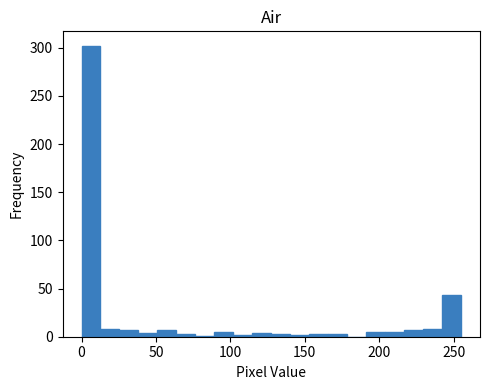

Read against the x-axis, roughly where is the centre of the tallest bar?

5